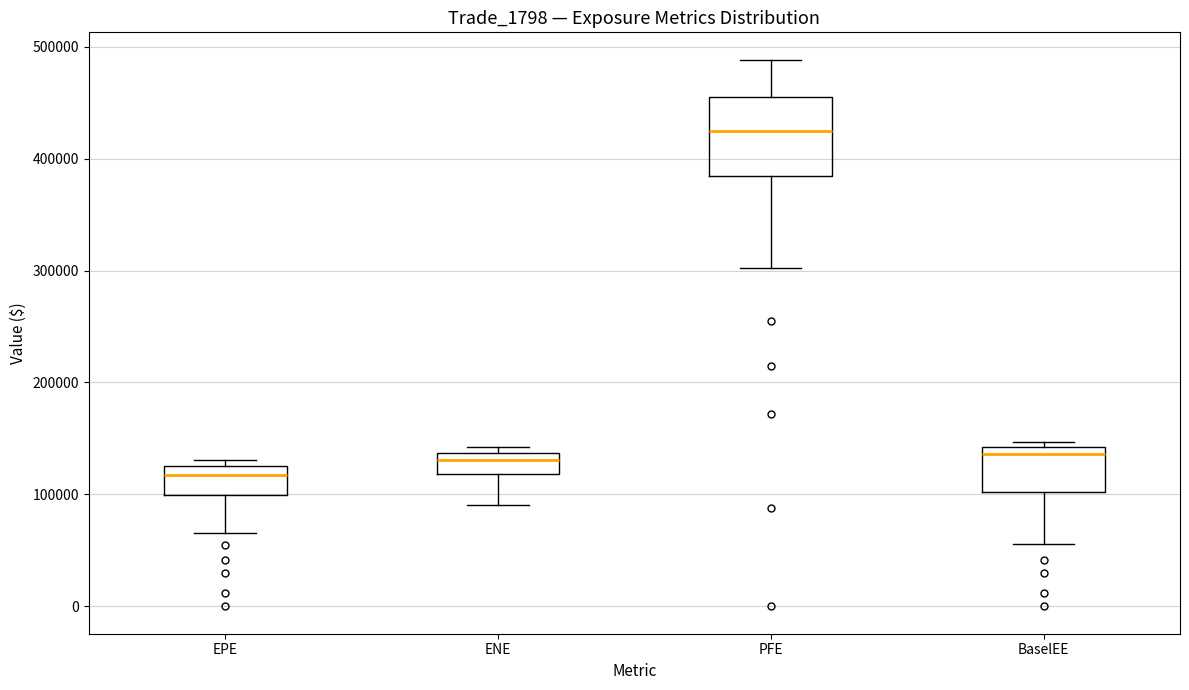

Where does the lower whisker of the box for PFE end on the y-axis? The values are not printed on the chart, so give them approximately, as read against the axis.

300000